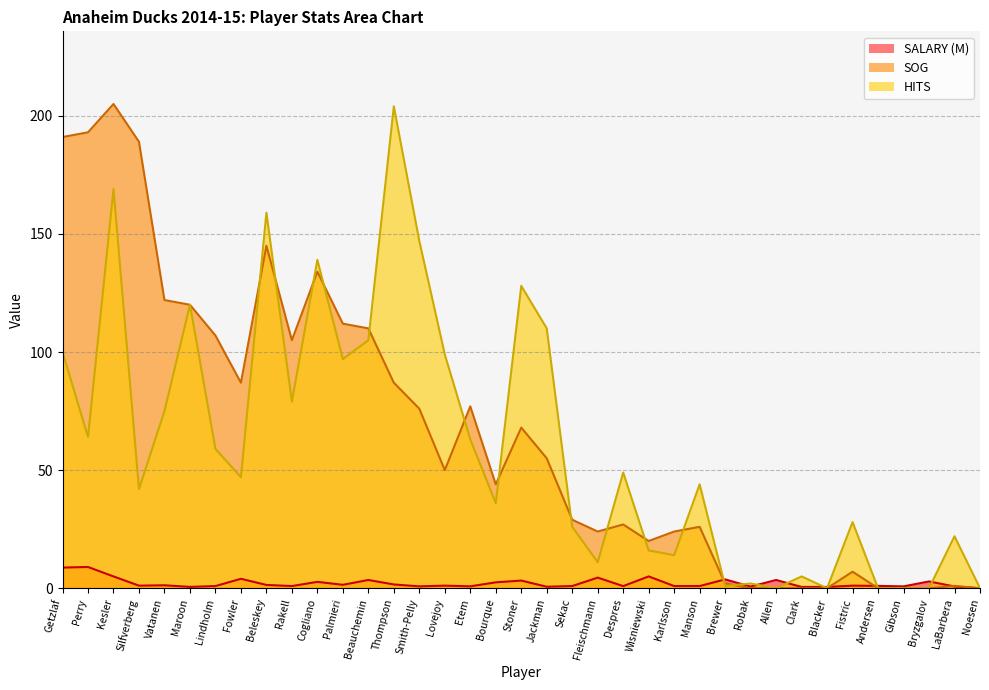

In HITS, how many points are higher than both neighbors (excluding endpoints)?

12